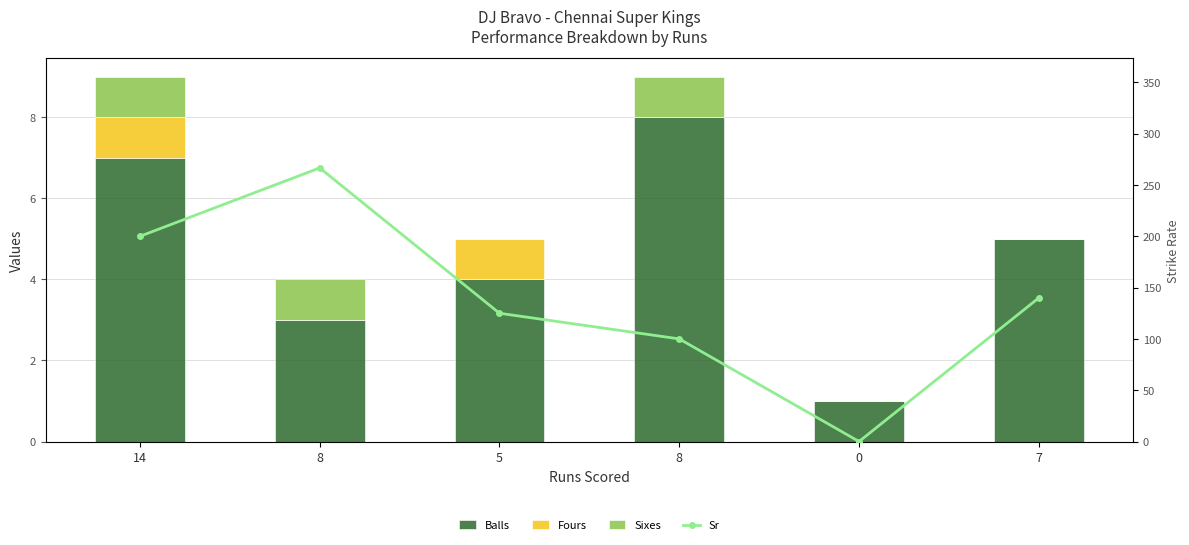

Where is Sr nearest to the value 133?

7